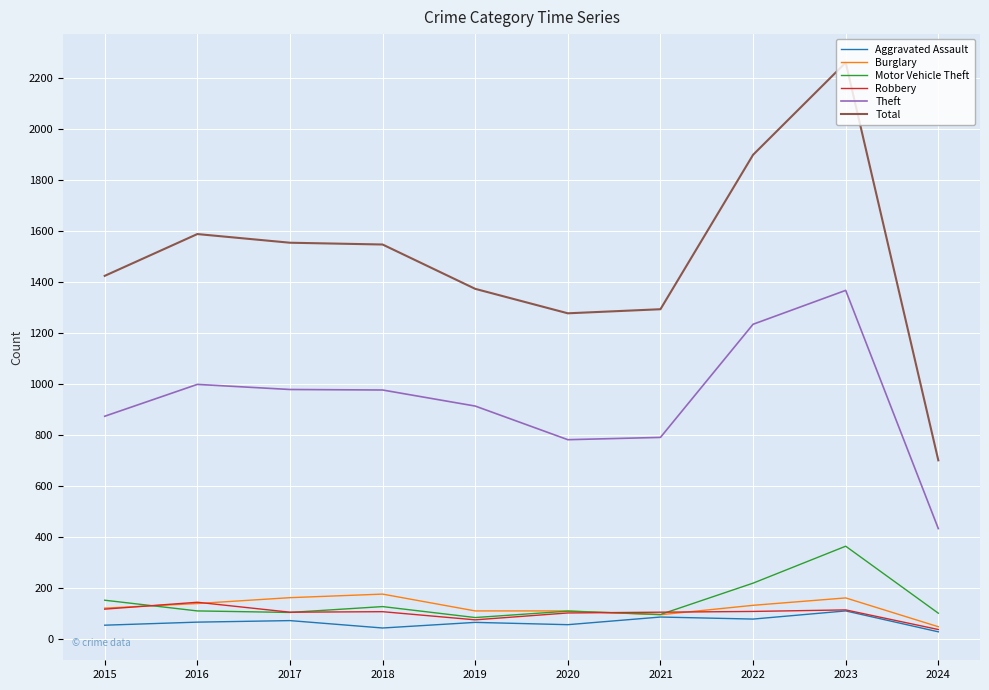

Which series has the widest spread of values?

Total